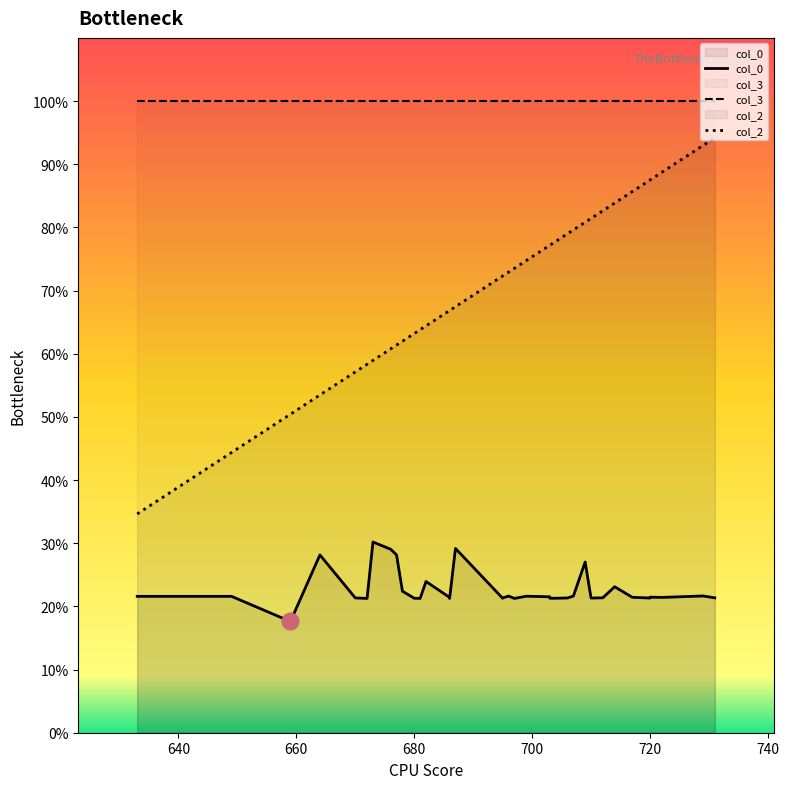

How many lines are shown in the chart?

3